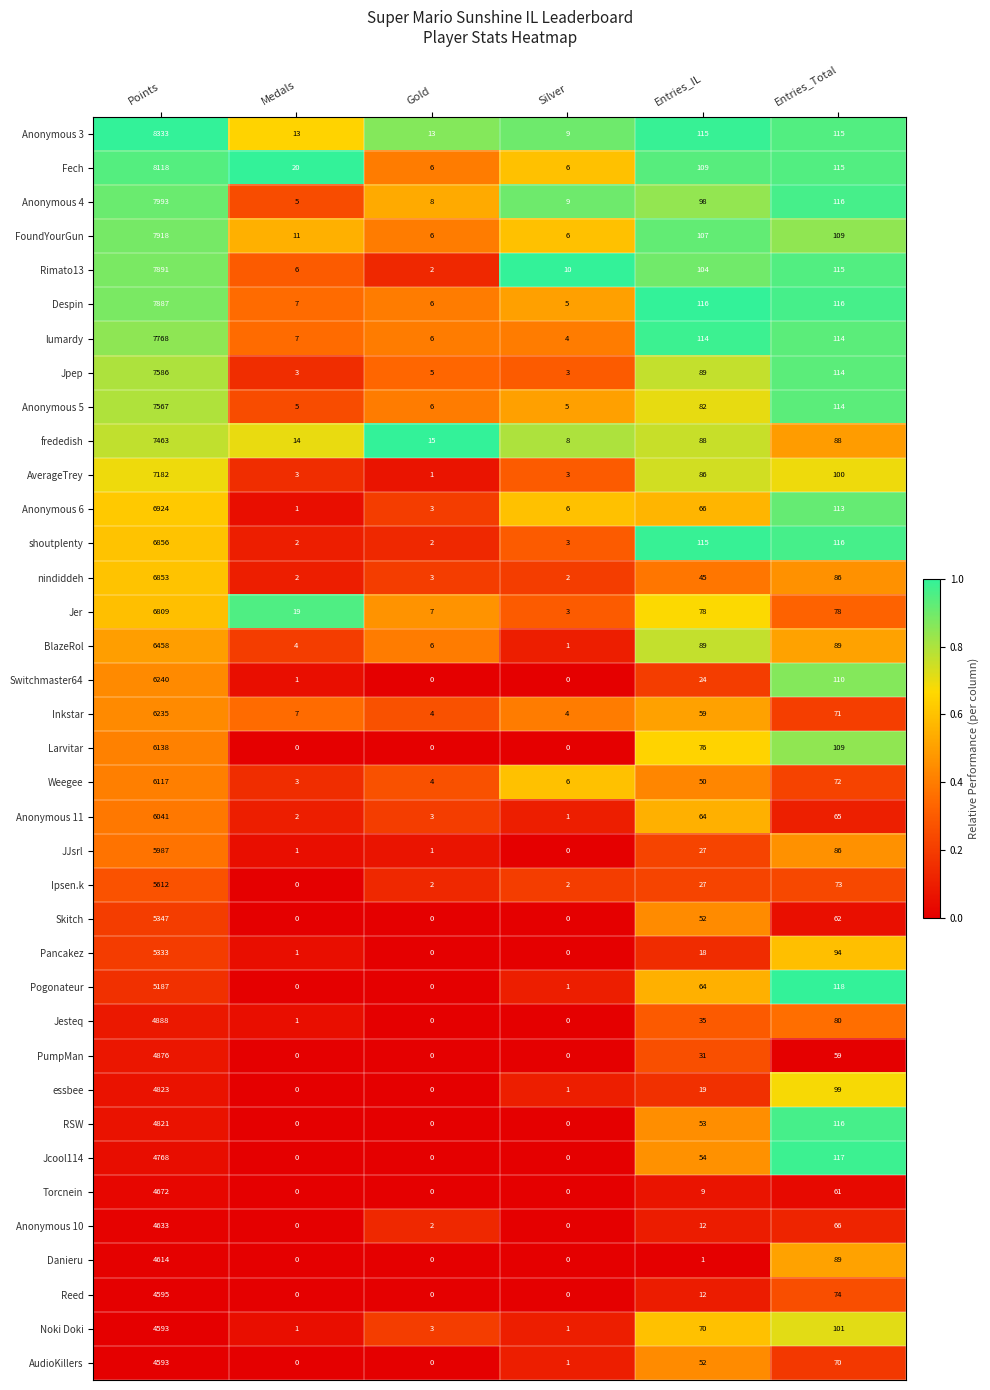

At how many categories does at least one series exceed 0?

6